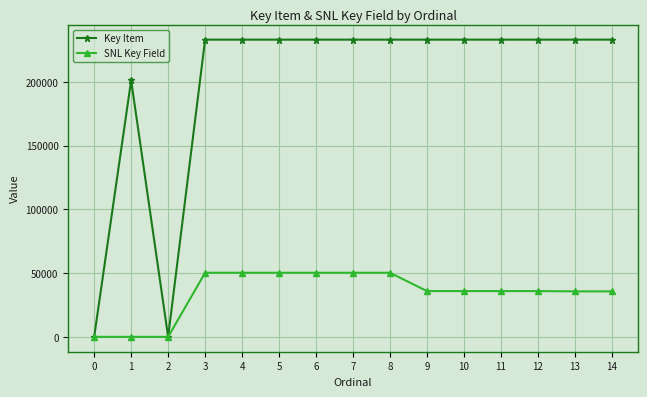

What is the value of the Key Item point at the 4th from the left?

233069